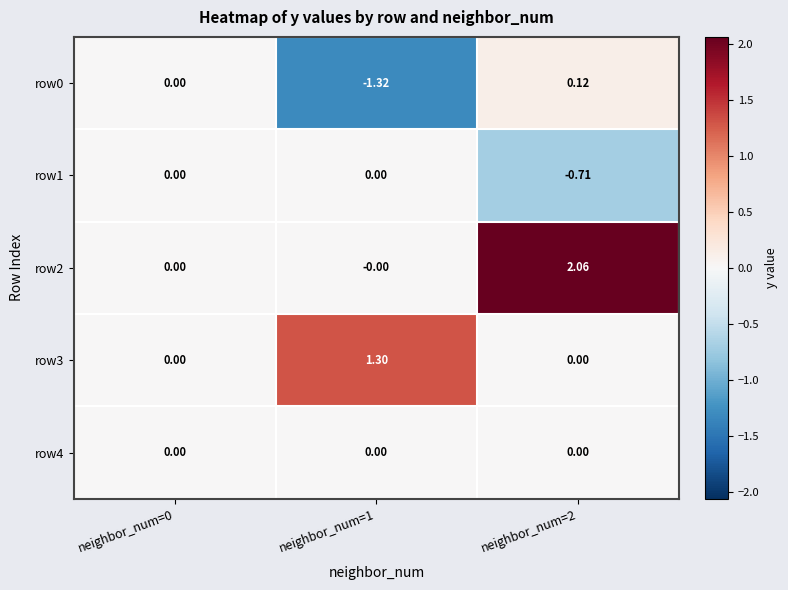

Is the value of row3 at neighbor_num=2 greater than the value of row0 at neighbor_num=2?

No